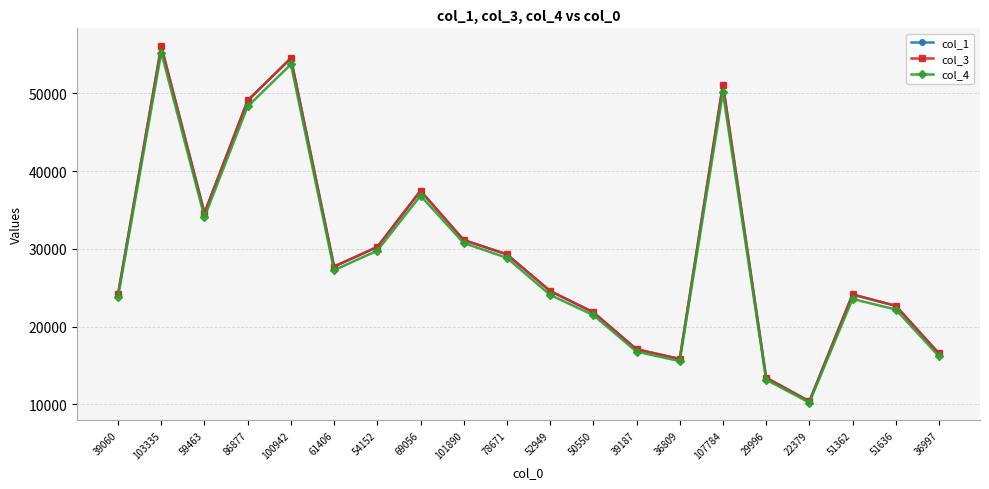

At which category does col_1 reach its first local valley?

59463